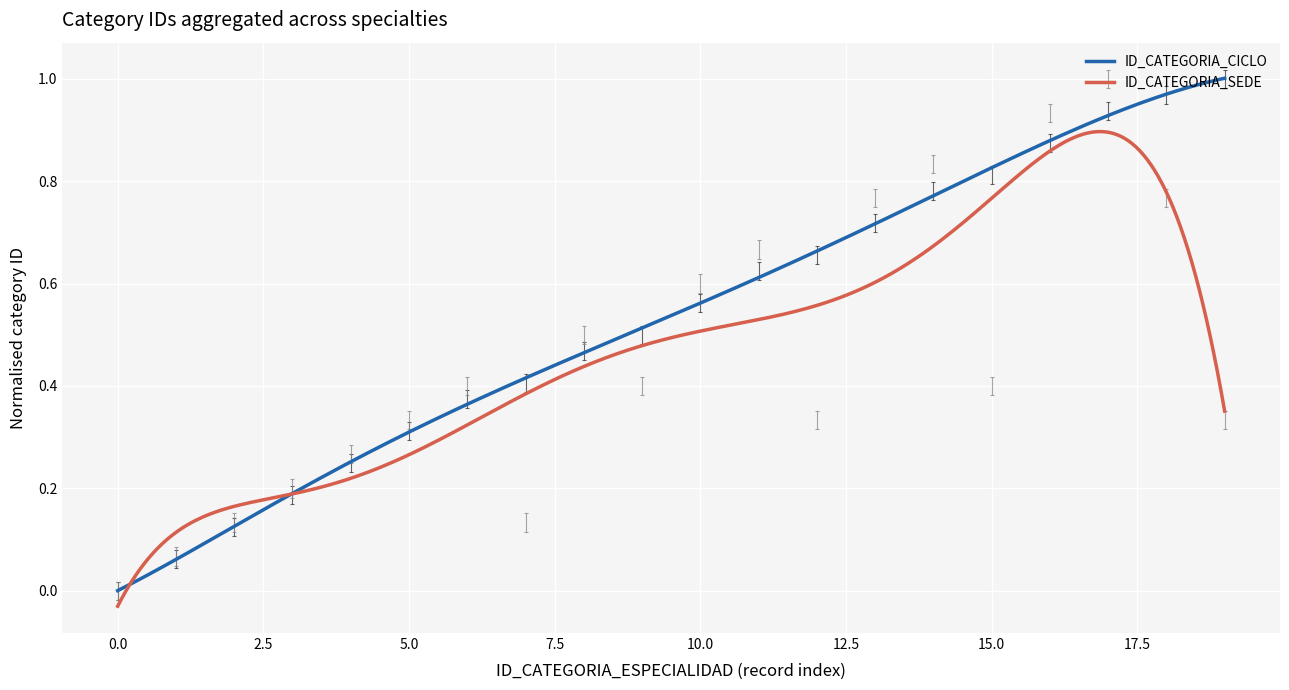

List the series in order of their overall mean, highest first.

ID_CATEGORIA_CICLO, ID_CATEGORIA_SEDE